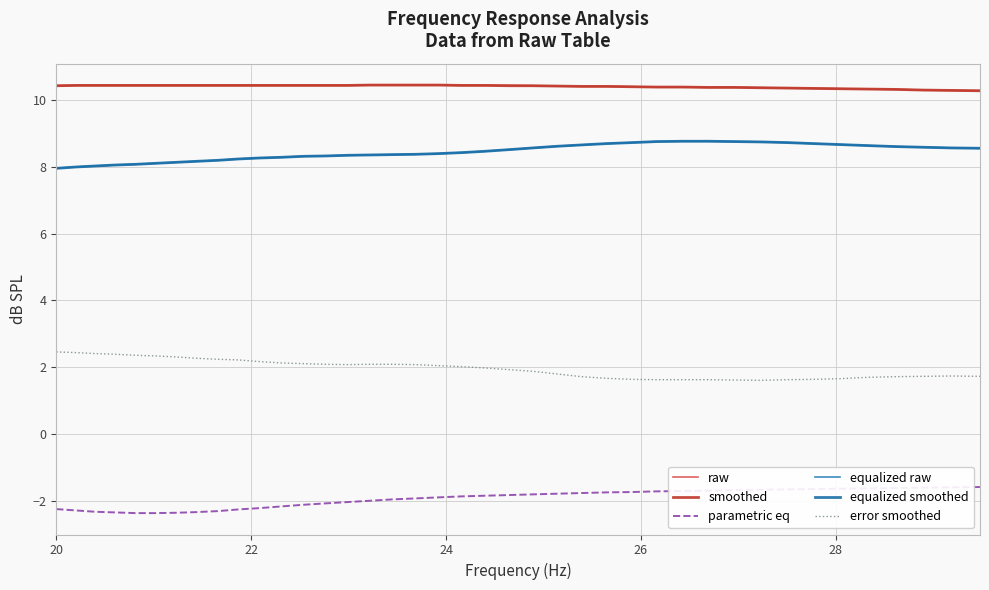

Does the chart have visible grid lines?

Yes